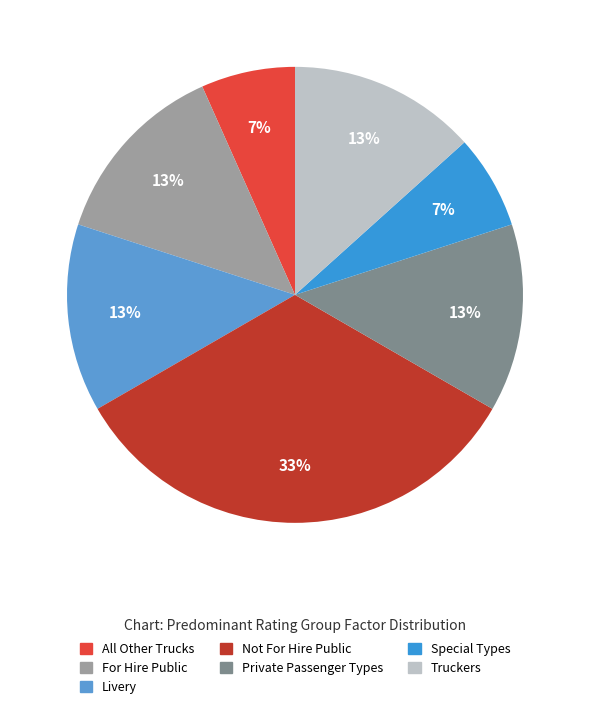

What percentage is the Truckers slice, to the nearest percent?

13%